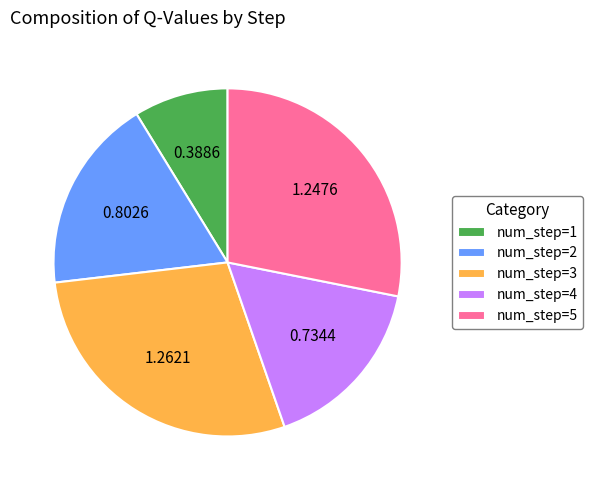

What is the ratio of the value at num_step=1 to the value at num_step=5?

0.3